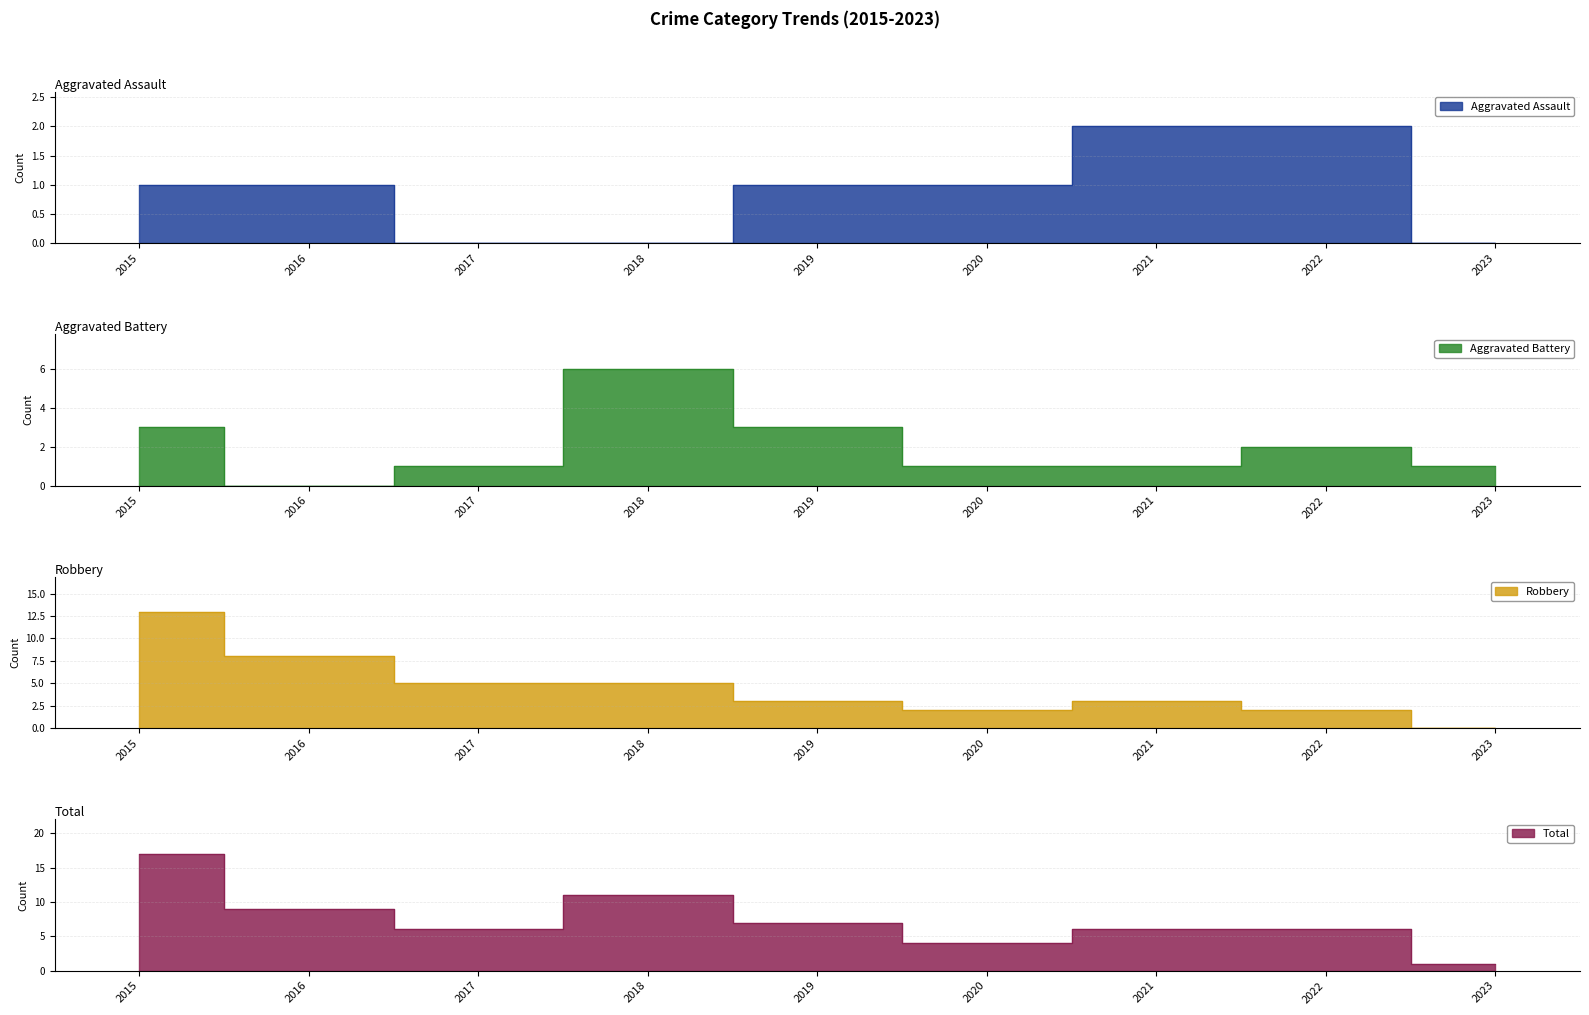

Is it true that Aggravated Assault equals 2 at 2022?

True